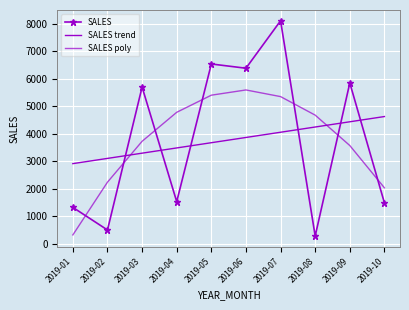

True or false: SALES poly has more than 0 interior local peaks.

True